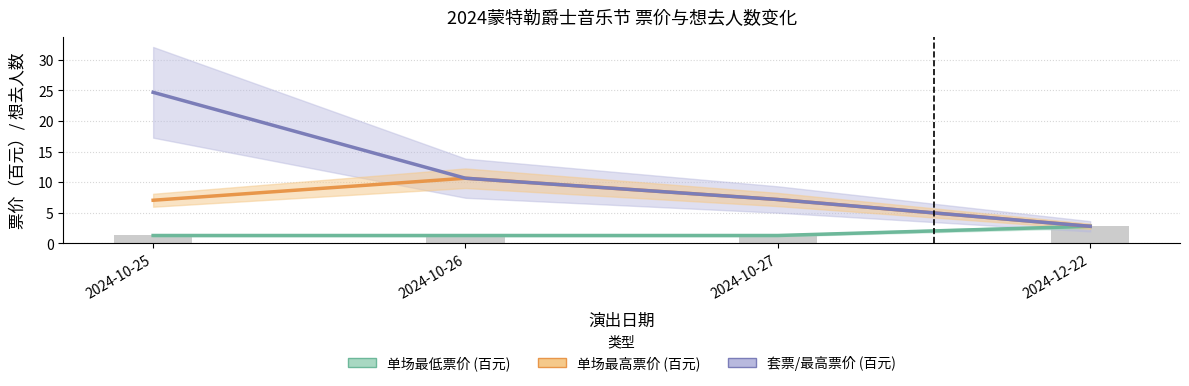

Which series changed the most between 2024-10-26 and 2024-12-22?

单场最高票价 (百元)